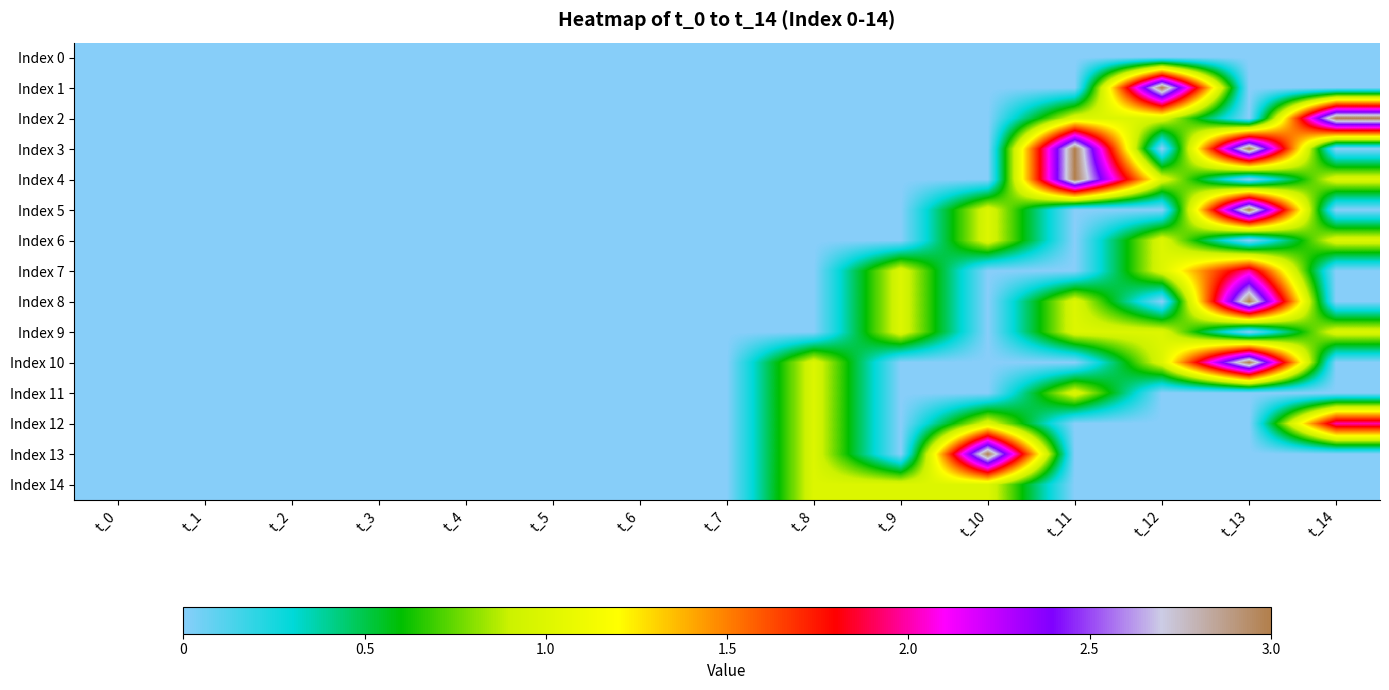

What is the spread (max minus min) of values at t_9?

1